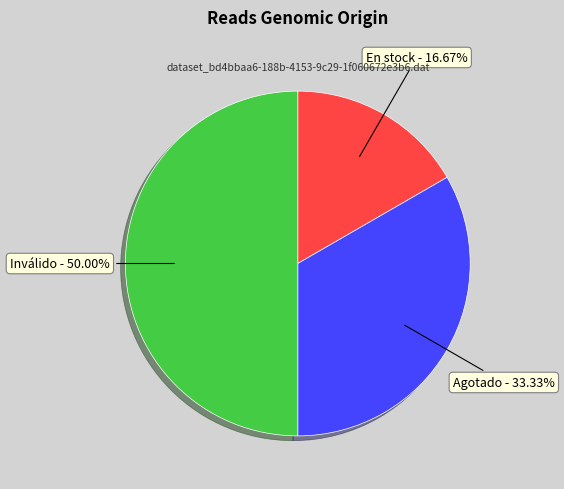

Is En stock the majority of the pie?

No